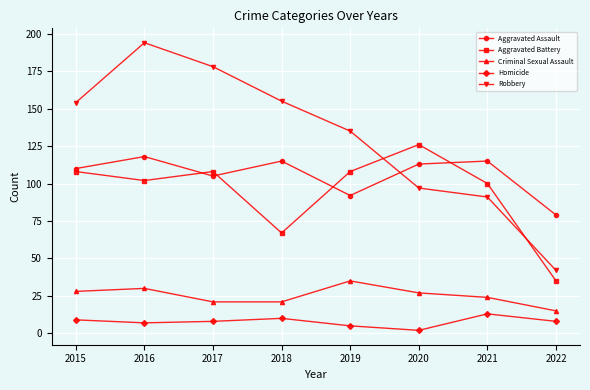

True or false: Homicide and Aggravated Assault intersect in this chart.

False